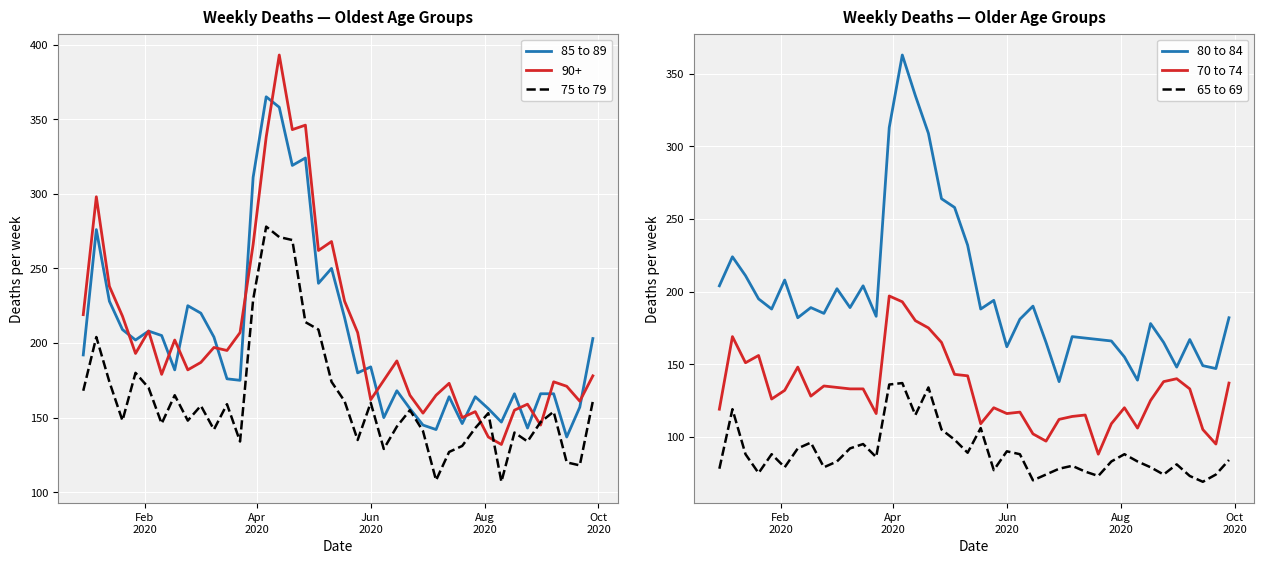

True or false: 70 to 74 and 80 to 84 cross at least once.

False